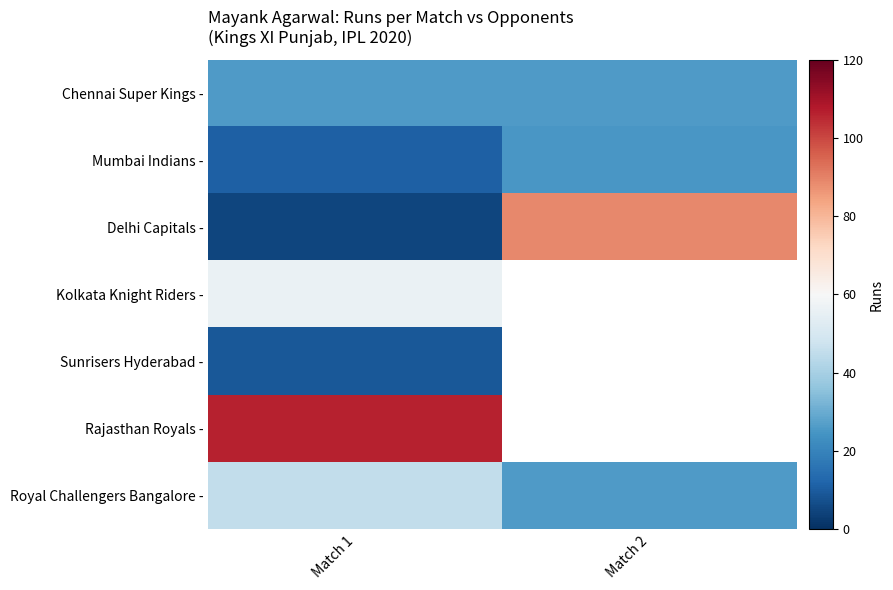

List the labels in order of Royal Challengers Bangalore - value, largest first.

Match 1, Match 2